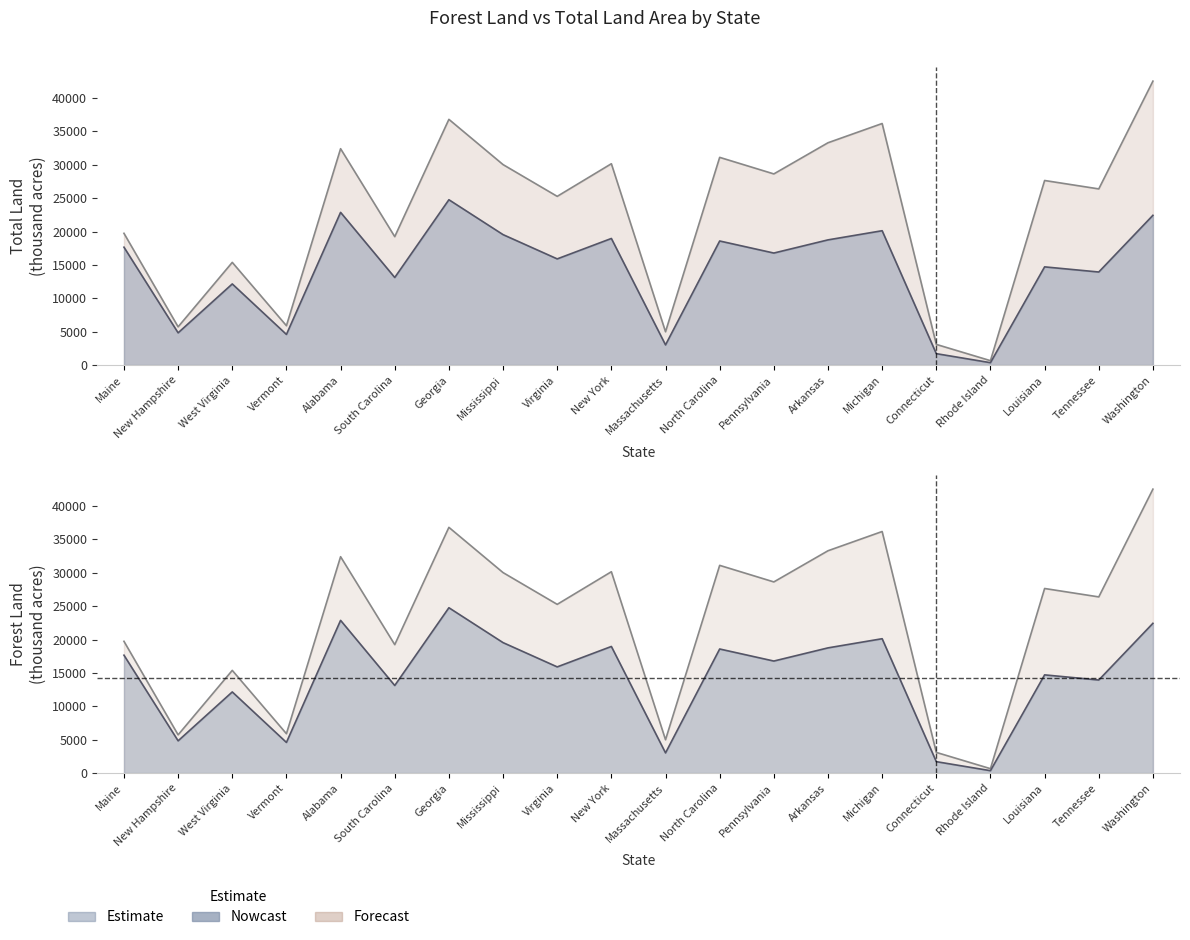

Which label corresponds to the smallest value in the chart?

Rhode Island